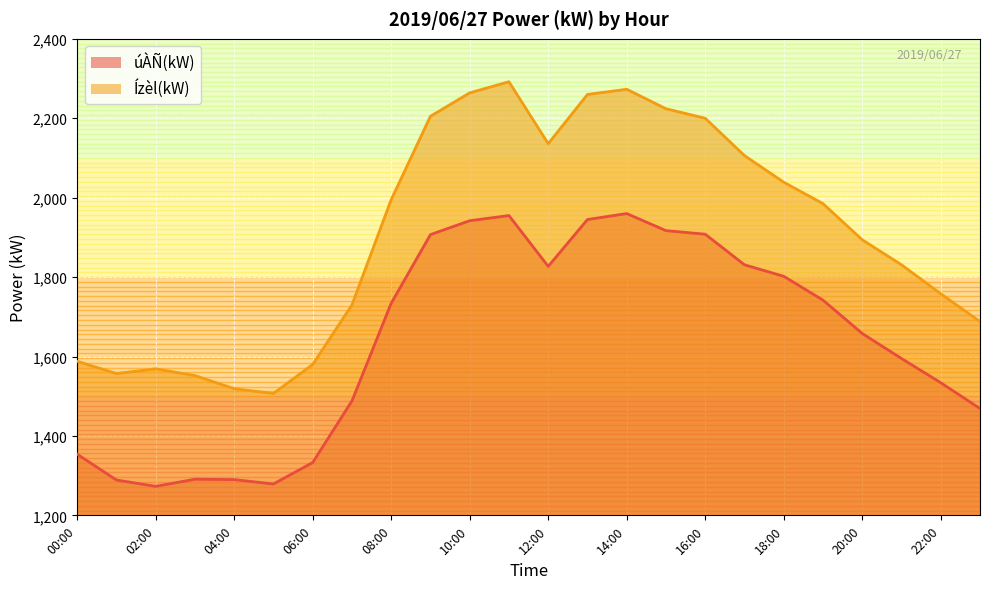

Reading left to right, extract all data points from this chart.

úÀÑ(kW): 00:00=1354	01:00=1289	02:00=1273	03:00=1291	04:00=1290	05:00=1279	06:00=1333	07:00=1488	08:00=1734	09:00=1907	10:00=1942	11:00=1955	12:00=1827	13:00=1945	14:00=1960	15:00=1917	16:00=1908	17:00=1831	18:00=1802	19:00=1742	20:00=1658	21:00=1595	22:00=1534	23:00=1469
Ízèl(kW): 00:00=1588	01:00=1557	02:00=1569	03:00=1552	04:00=1519	05:00=1507	06:00=1580	07:00=1730	08:00=1995	09:00=2205	10:00=2264	11:00=2292	12:00=2136	13:00=2260	14:00=2273	15:00=2224	16:00=2200	17:00=2106	18:00=2039	19:00=1985	20:00=1894	21:00=1831	22:00=1758	23:00=1688